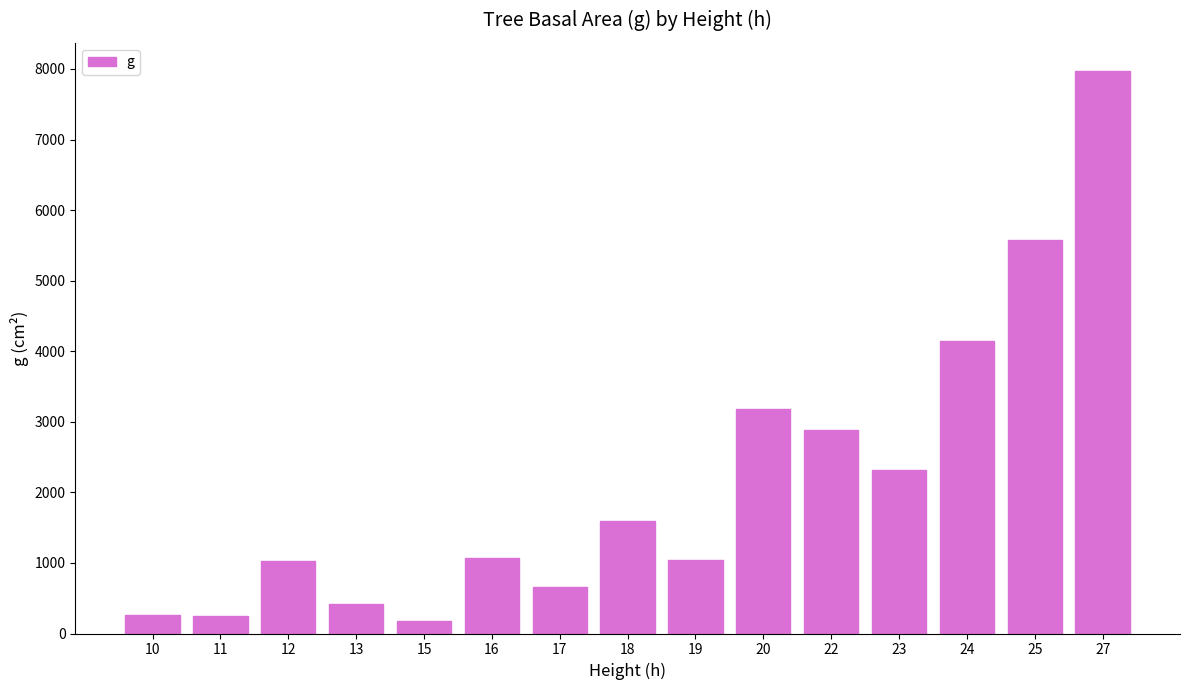

How many data points are less than 1076?

7